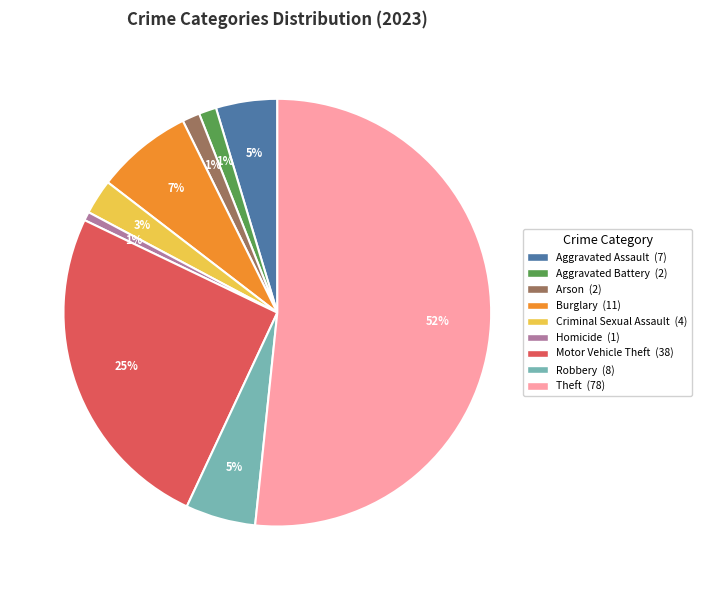

How many slices are in this pie chart?

9